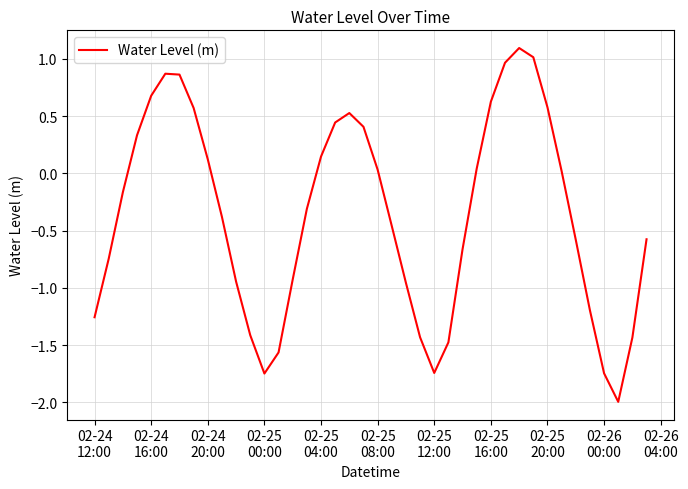

What is the maximum value shown in the chart?

1.1